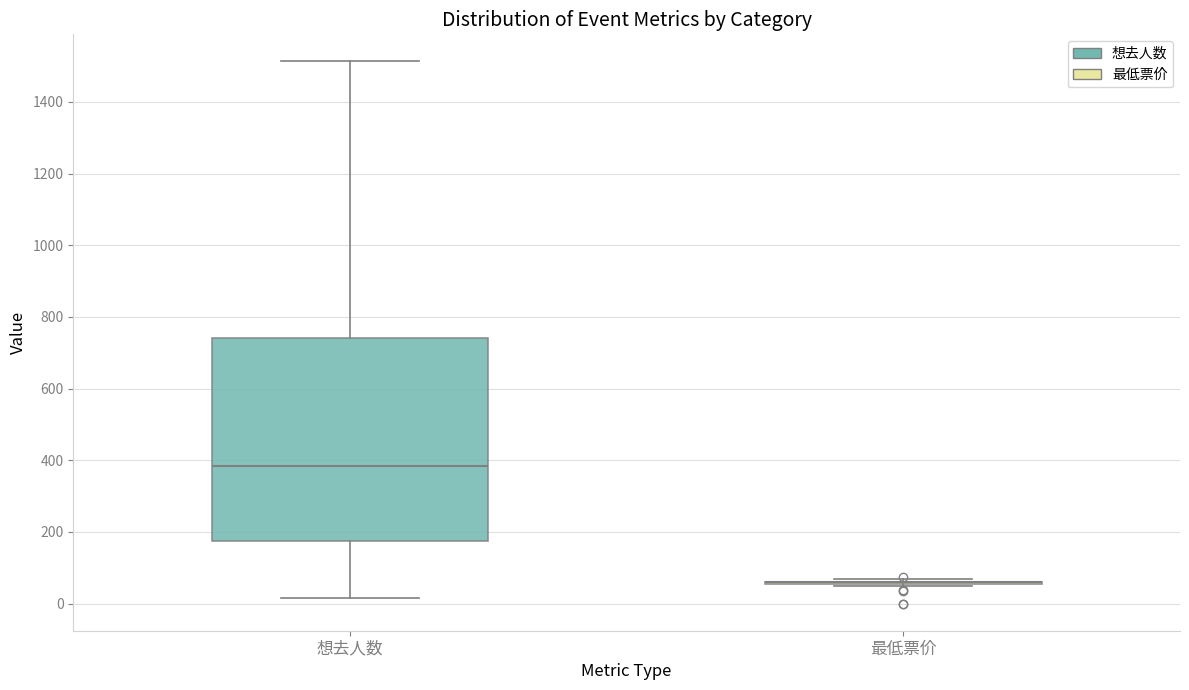

Reading left to right, transcribe this box plot: for each box, give where its median line is, the range the box spans, and where its two whiskers end, as read against the y-axis. The values are not printed on the chart, so give them approximately, as read against the axis.

想去人数: median 380, box 180 to 740, whiskers 20 to 1520
最低票价: box collapsed to a line at 60, whiskers 40 to 60